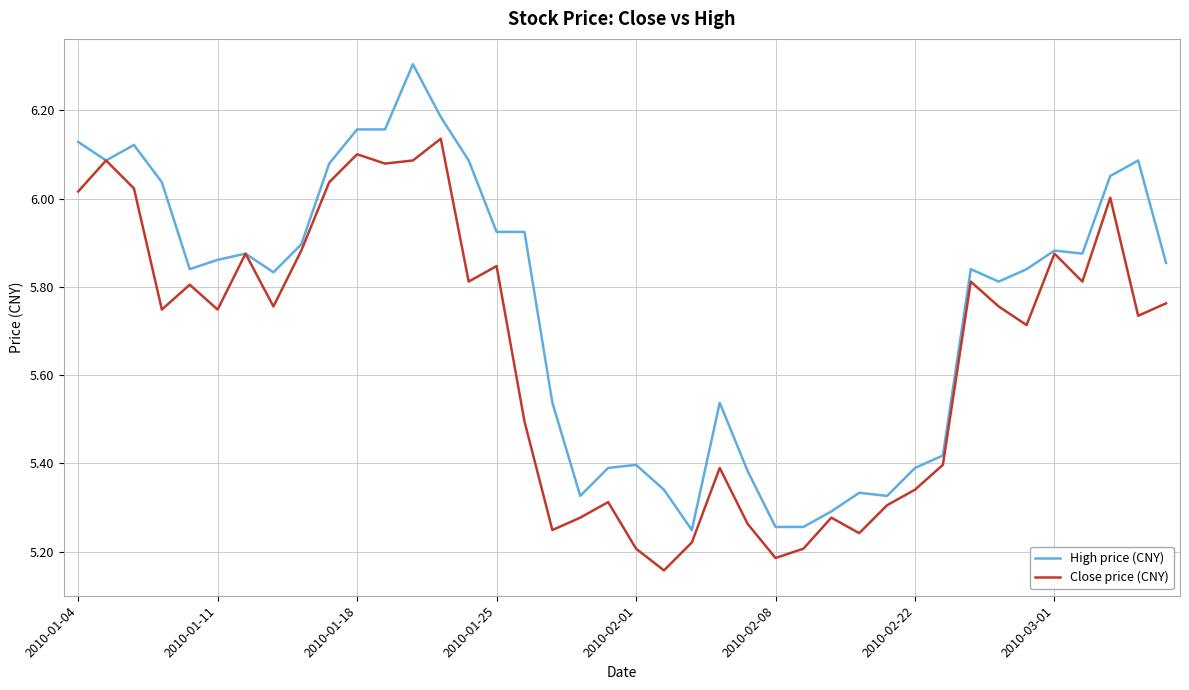

List the series in order of their overall mean, highest first.

High price (CNY), Close price (CNY)